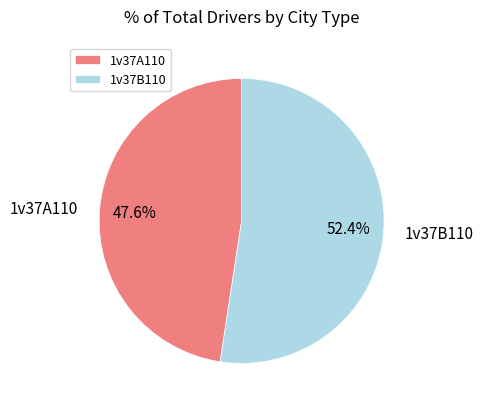

True or false: 1v37A110 accounts for 42% of the total.

False